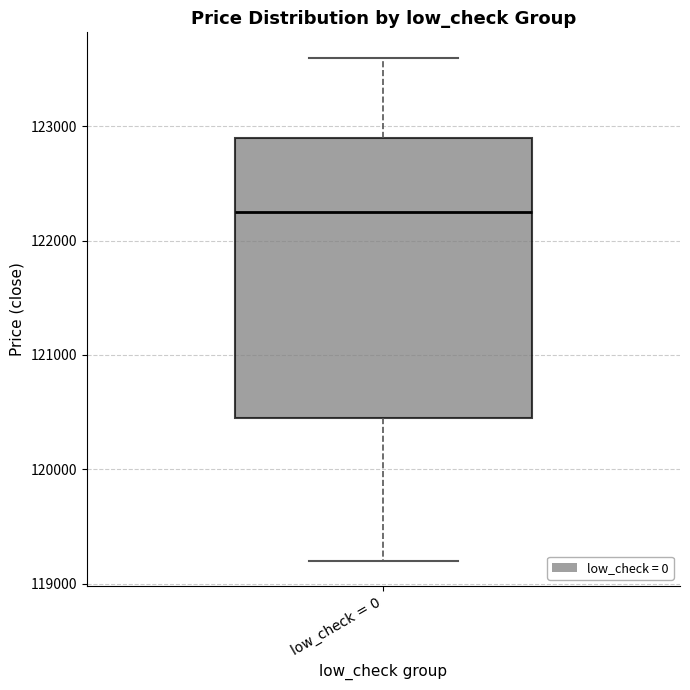

Read this box plot against the y-axis: the position of the median line, the range covered by the box, and the ends of both whiskers. The values are not printed on the chart, so give them approximately, as read against the axis.

median 122300, box 120500 to 122900, whiskers 119200 to 123600